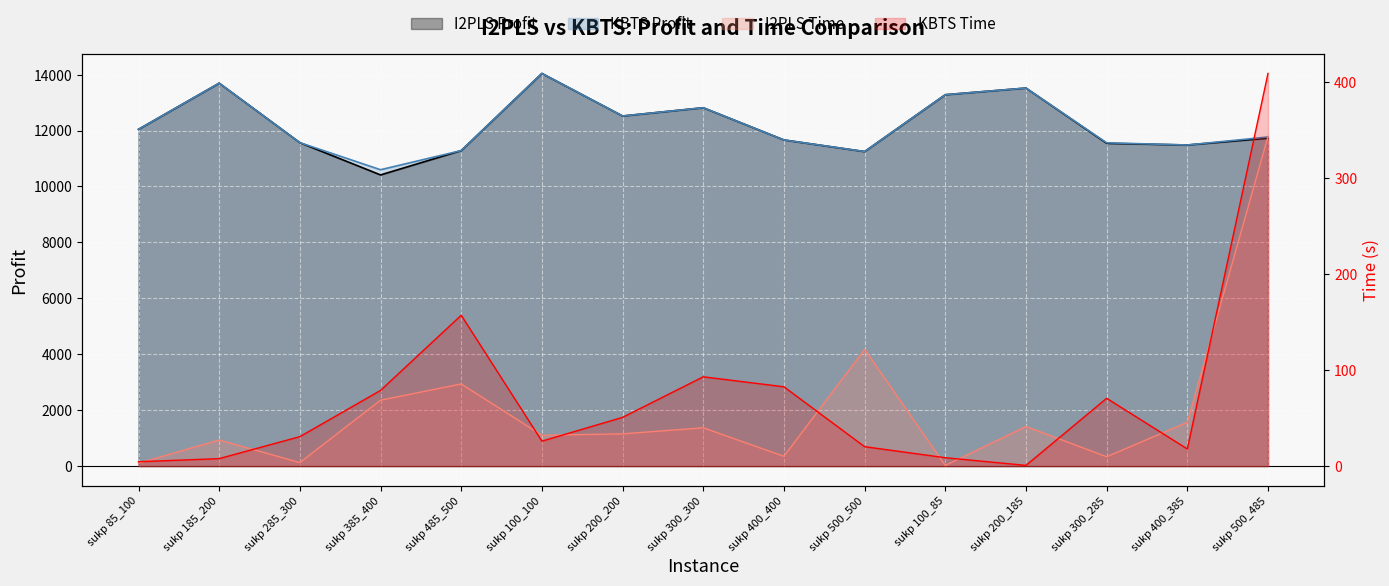

True or false: I2PLS Profit has a value of 4355.8 at sukp 385_400.

False